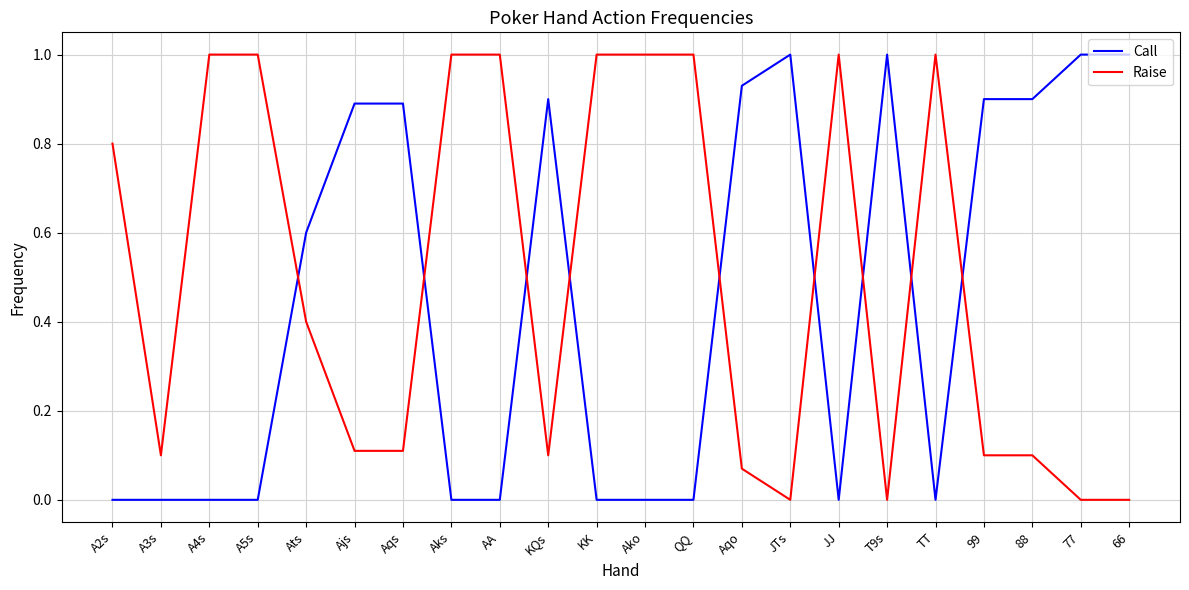

How many lines are shown in the chart?

2